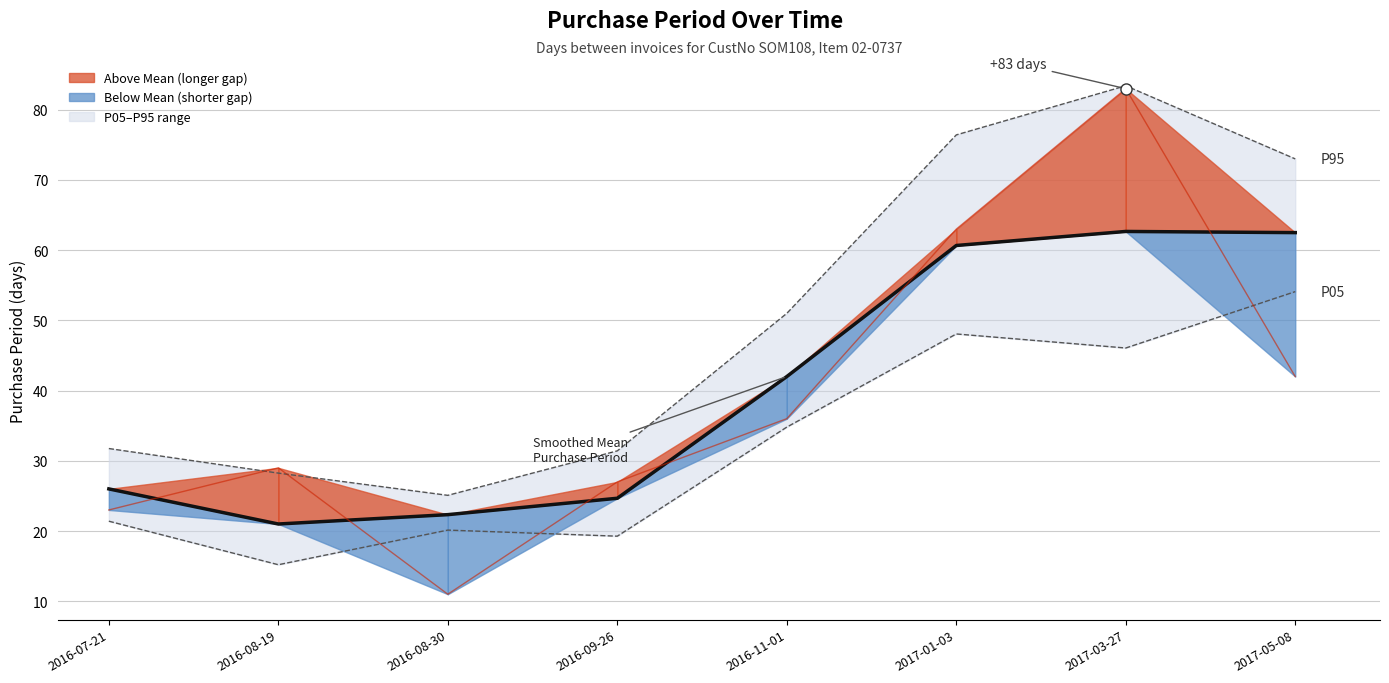

Rank the series at 2017-05-08 from lowest to highest value.

PurchasePeriod, Smoothed Mean Period